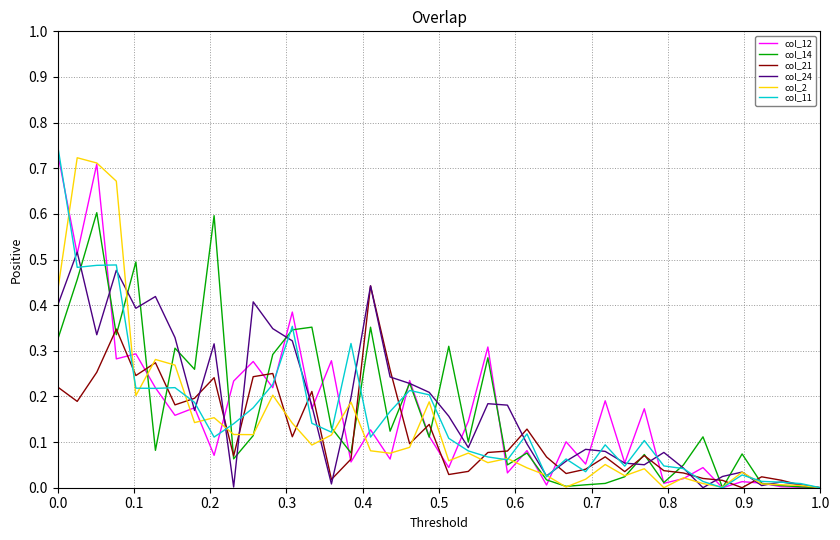

Is this an area chart (filled region under the line)?

No